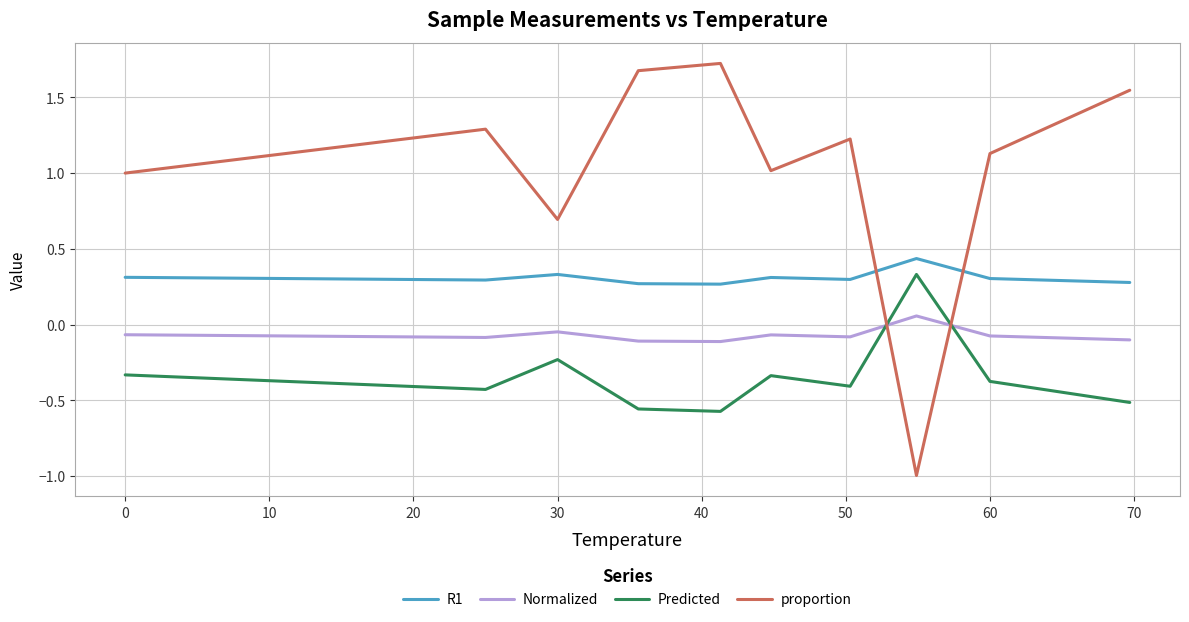

True or false: proportion and Normalized intersect in this chart.

True